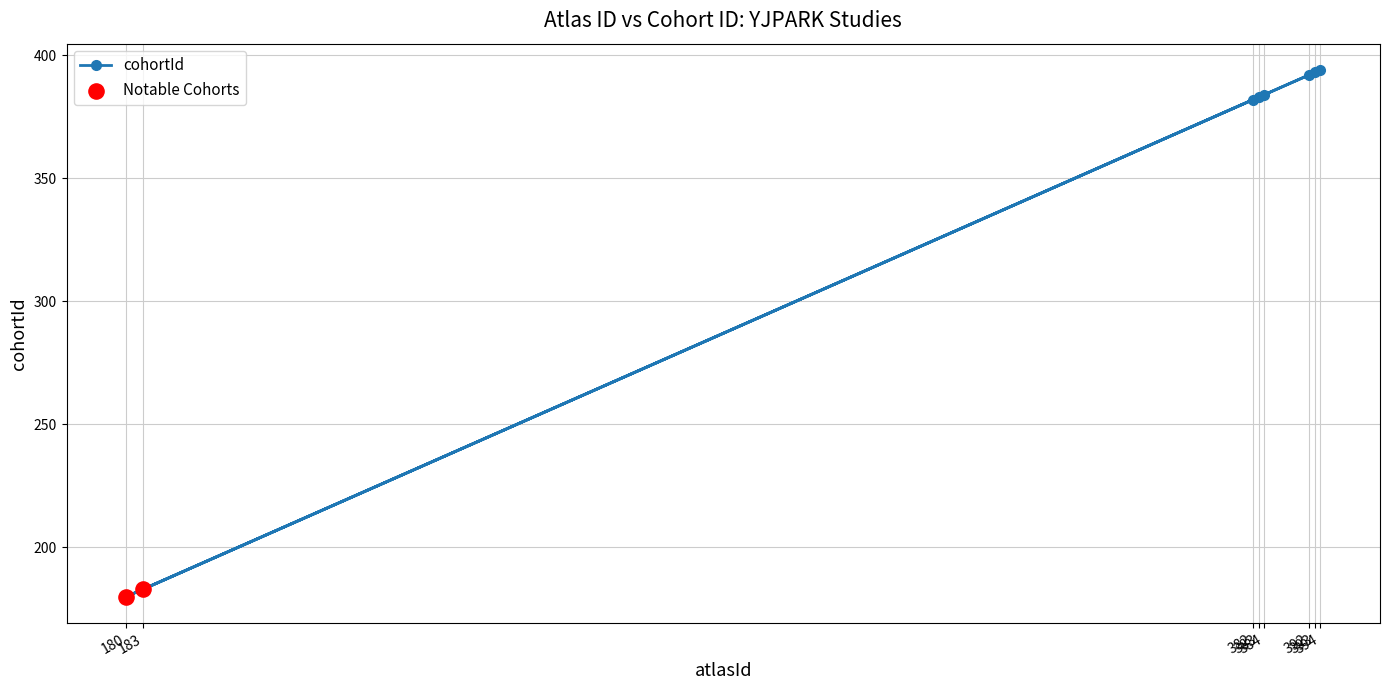

What is the ratio of the value at 382 to the value at 392?

1.0